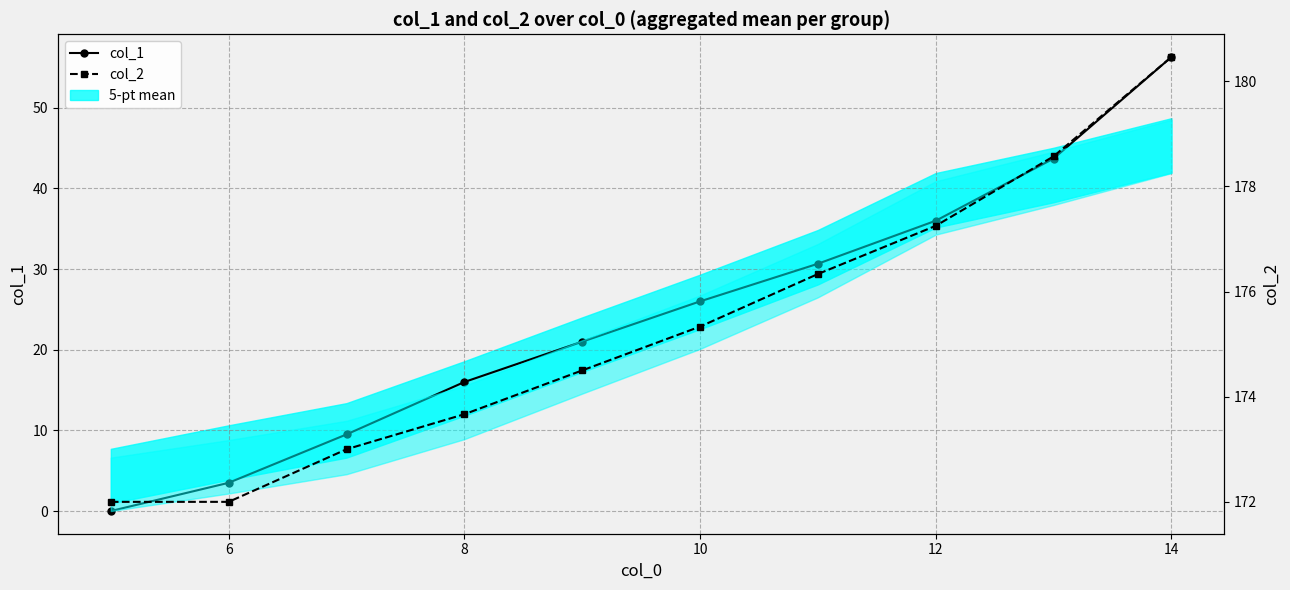

How many lines are shown in the chart?

2